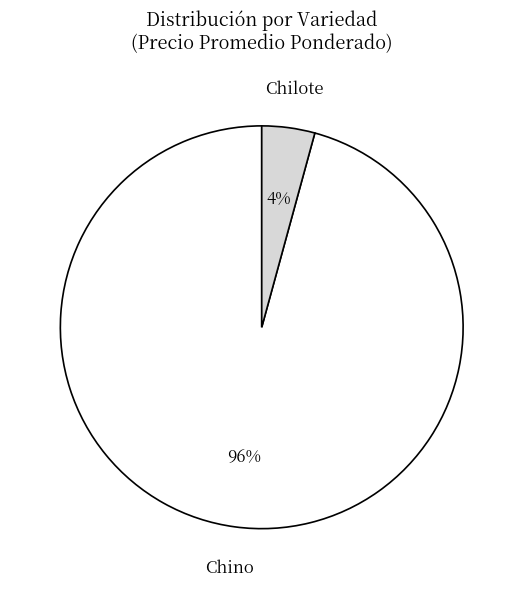

To the nearest percent, what is the difference between the largest and smallest slice percentages?

92%